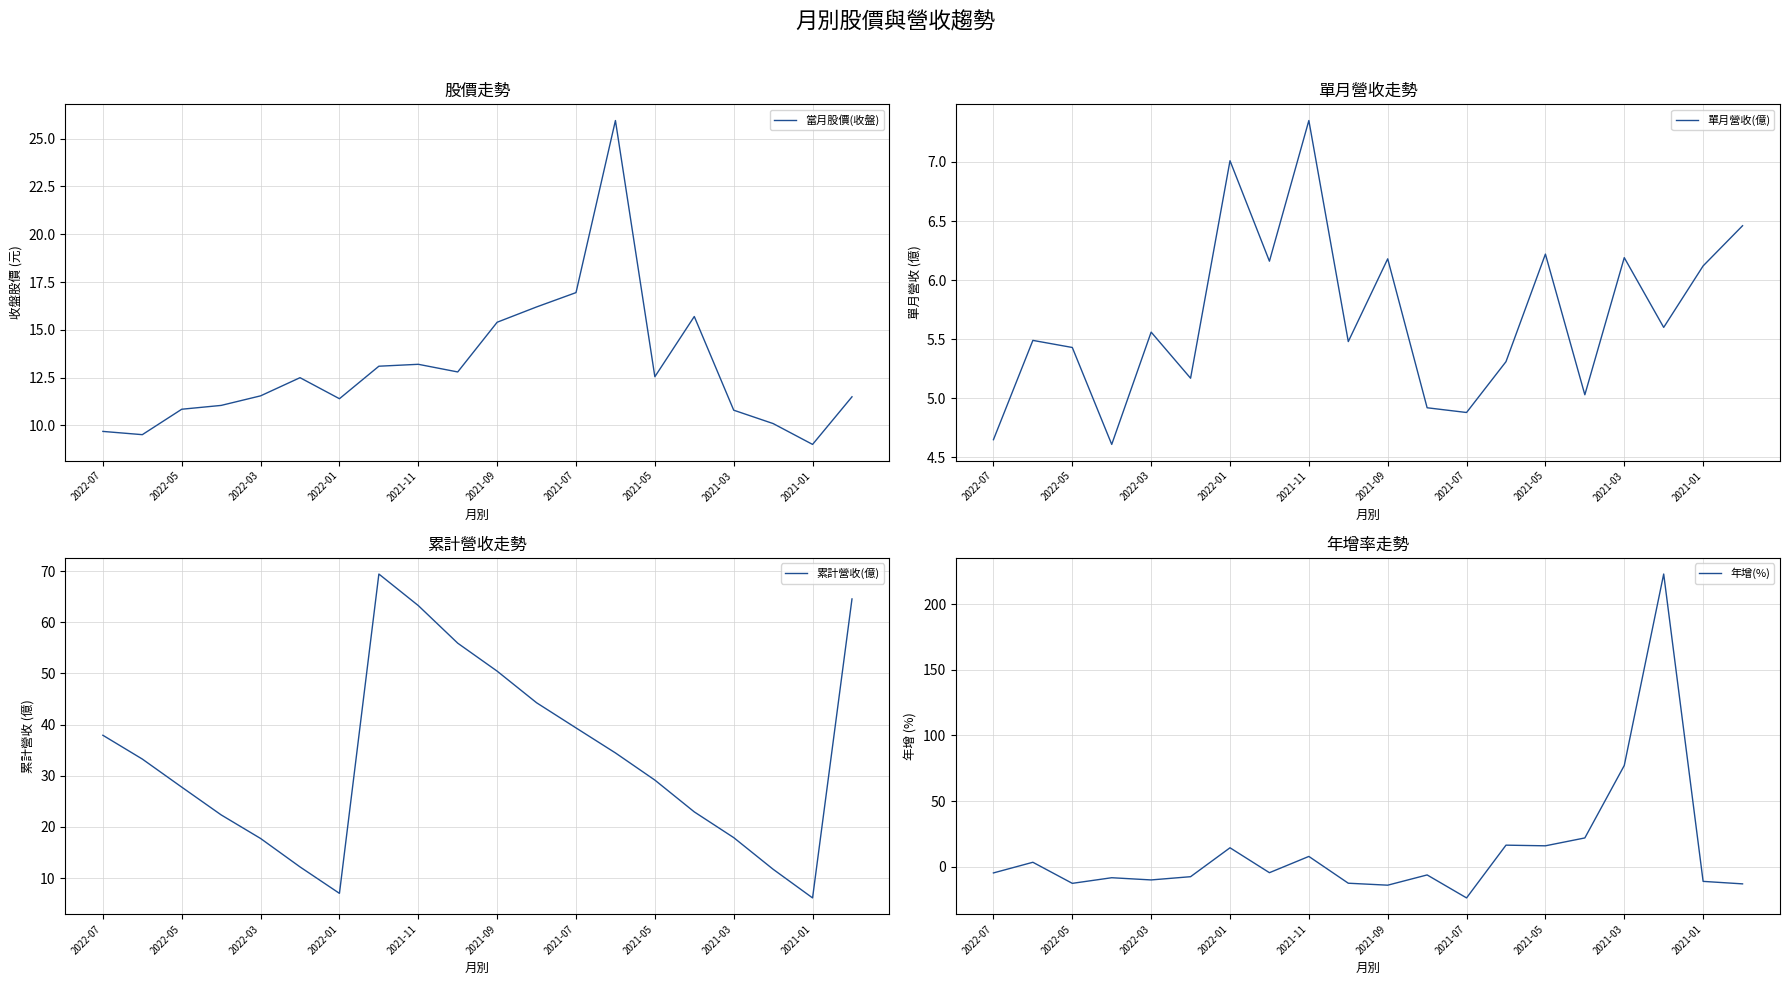

At how many categories does at least one series exceed 3?

20